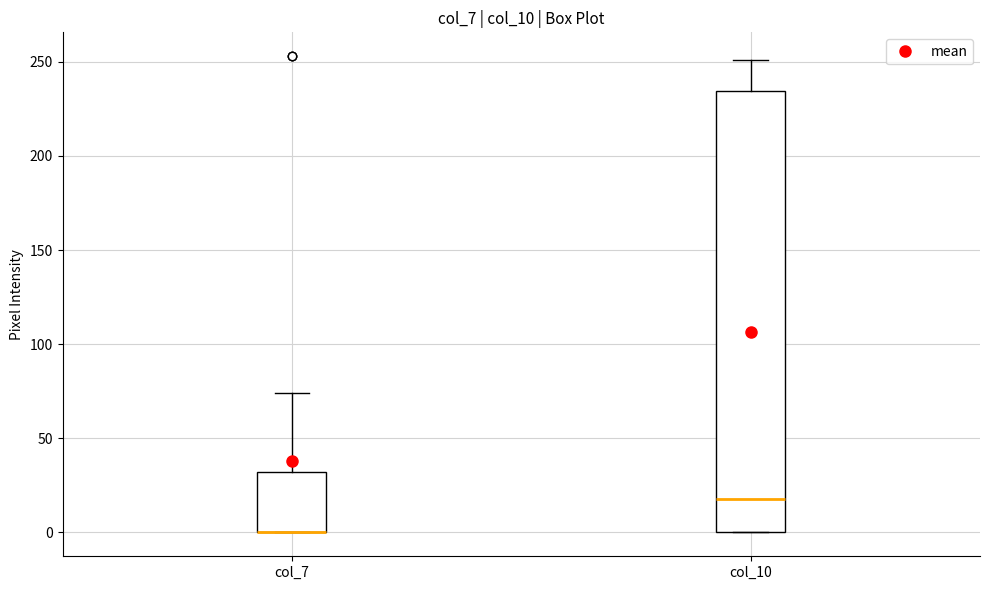

Where does the median line of the box for col_10 sit on the y-axis? The values are not printed on the chart, so give them approximately, as read against the axis.

20